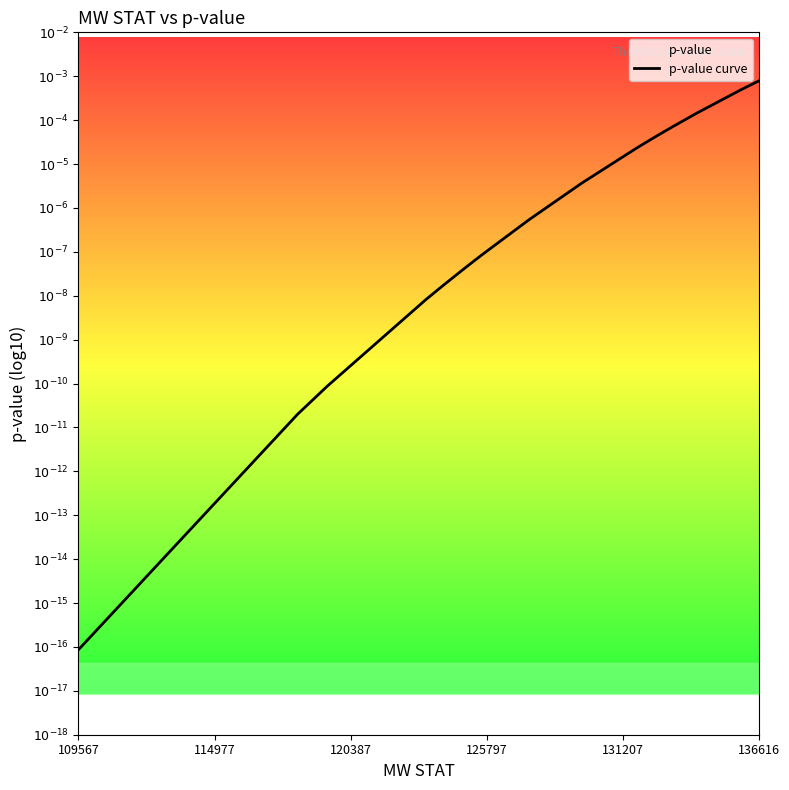

Does the chart display data point markers on the line(s)?

No